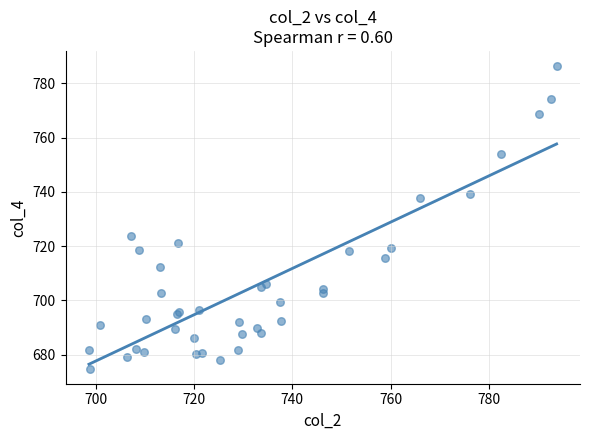

What Y value in the scatter plot is closest to 730?

723.8